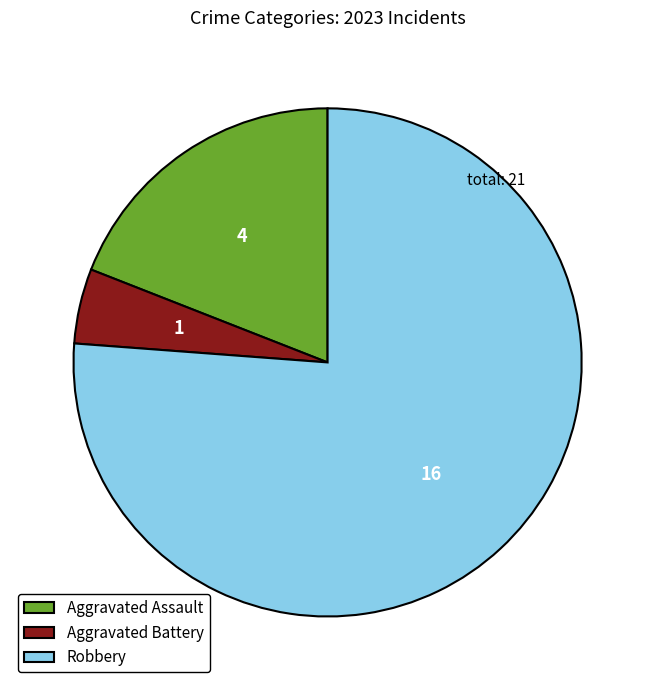

Is there any slice that represents more than half of the pie?

Yes